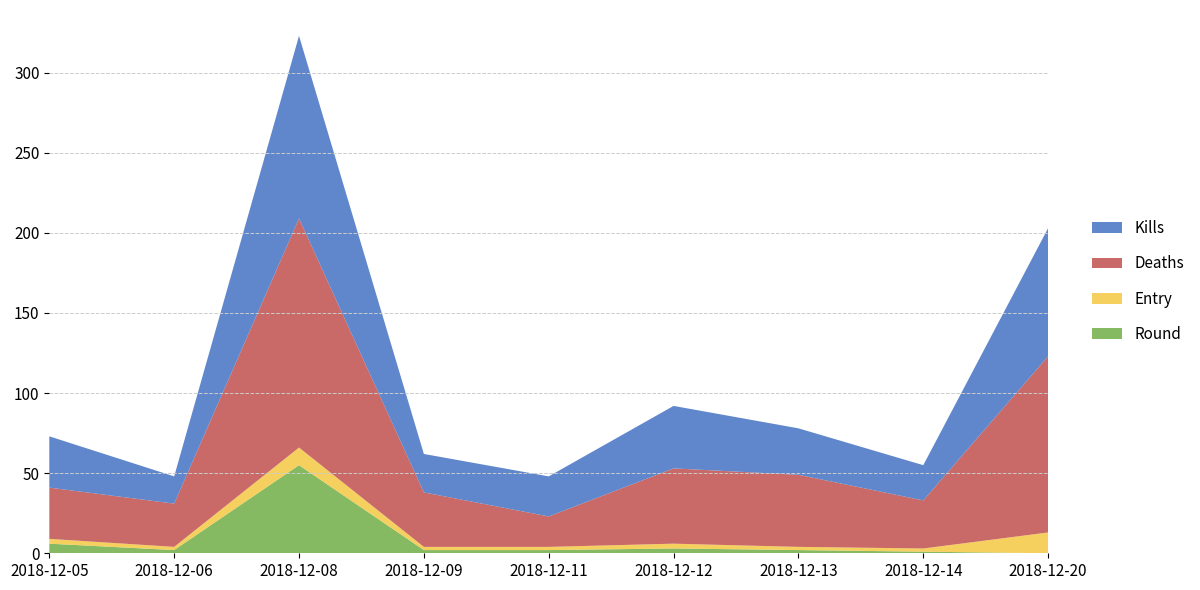

Reading left to right, transcribe all the data shown in this chart.

Kills: 32	17	114	24	25	39	29	22	80
Deaths: 32	27	143	34	19	47	45	30	110
Entry: 3	2	11	2	2	3	2	2	13
Round: 6	2	55	2	2	3	2	1	0